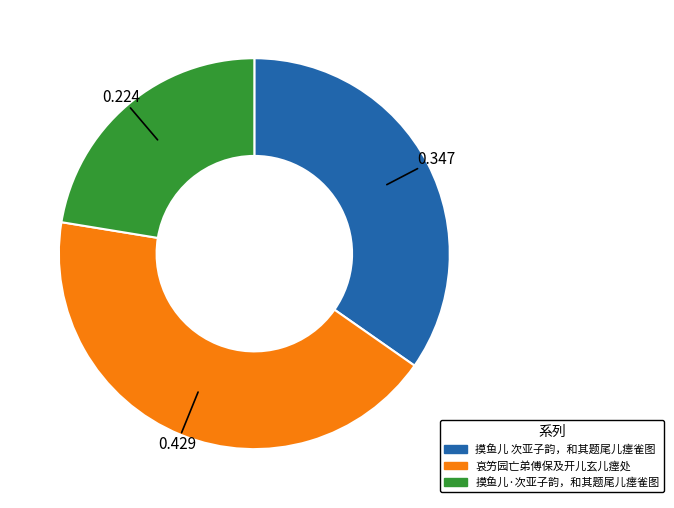

Is the sum of 哀竻园亡弟傅保及开儿玄儿瘗处 and 摸鱼儿 次亚子韵，和其题尾儿瘗雀图 greater than half?

Yes